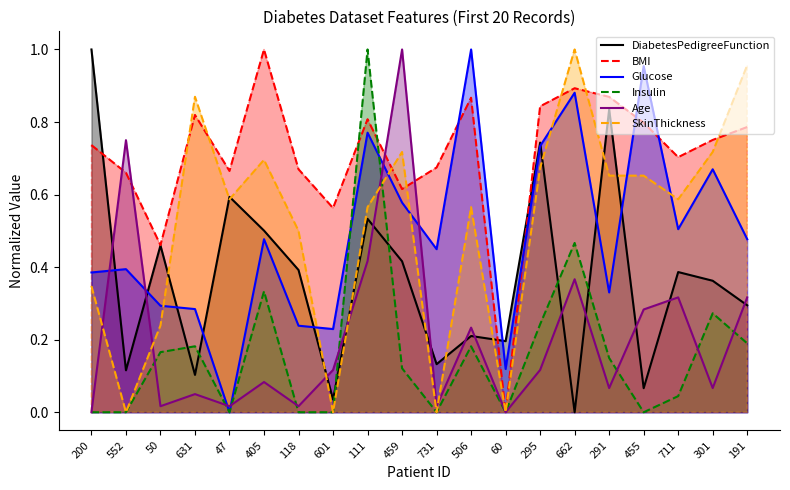

How many data points in Glucose are above 0?

19